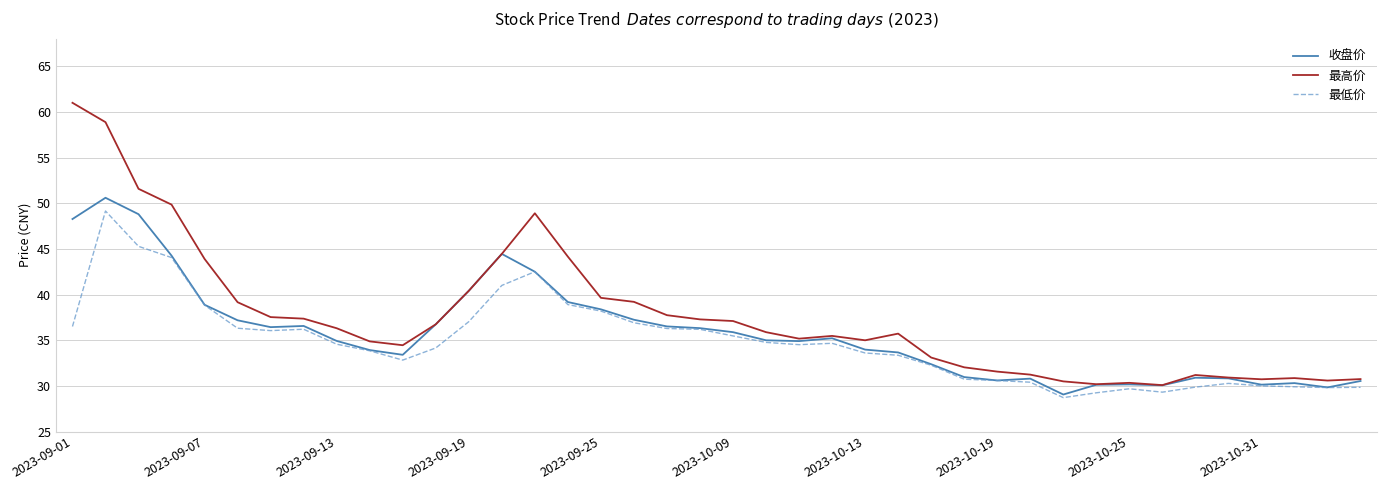

What is the smallest value displayed?

28.7